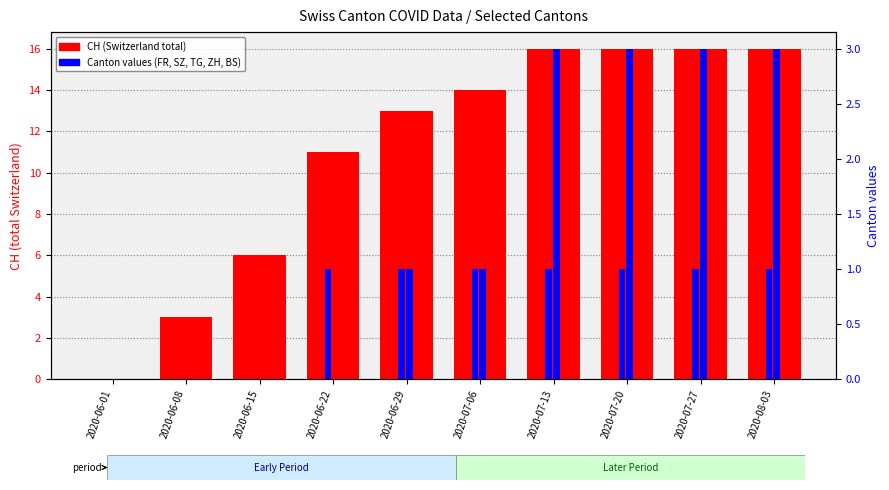

How many groups of bars are there?

10